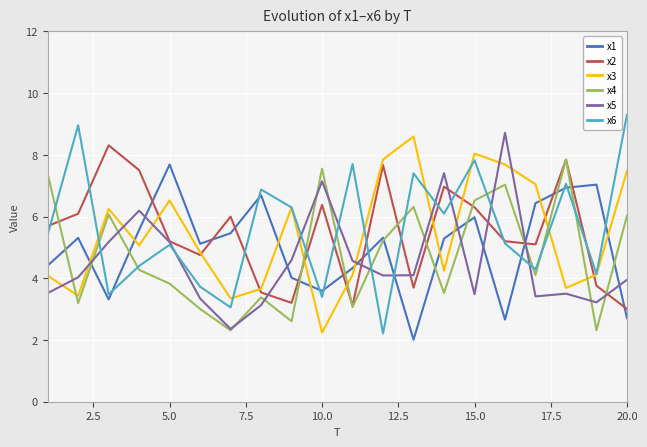

True or false: x1 and x3 intersect in this chart.

True